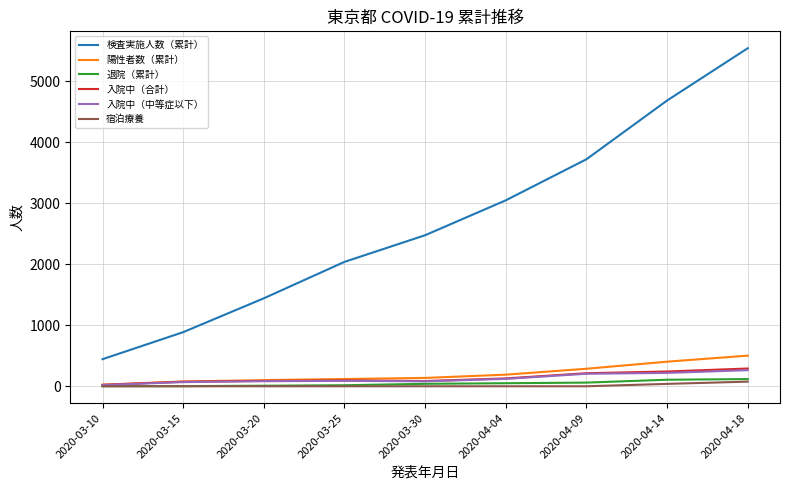

True or false: 検査実施人数（累計） and 宿泊療養 intersect in this chart.

False